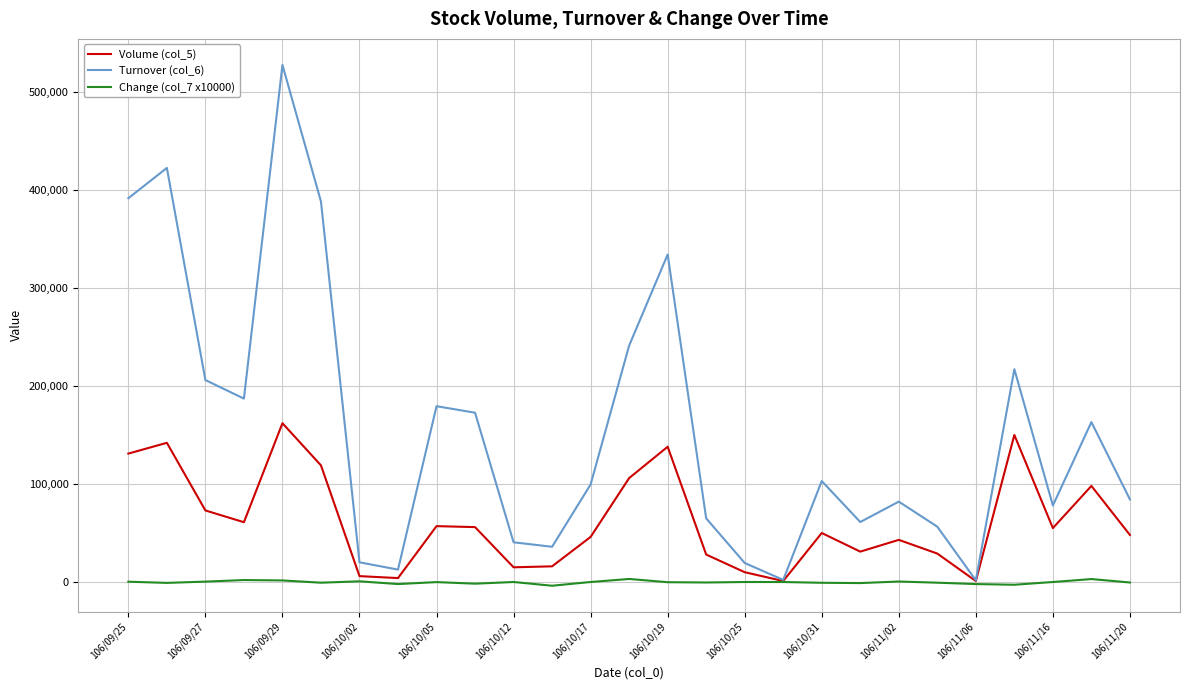

Which series has the largest range (max minus min)?

Turnover (col_6)